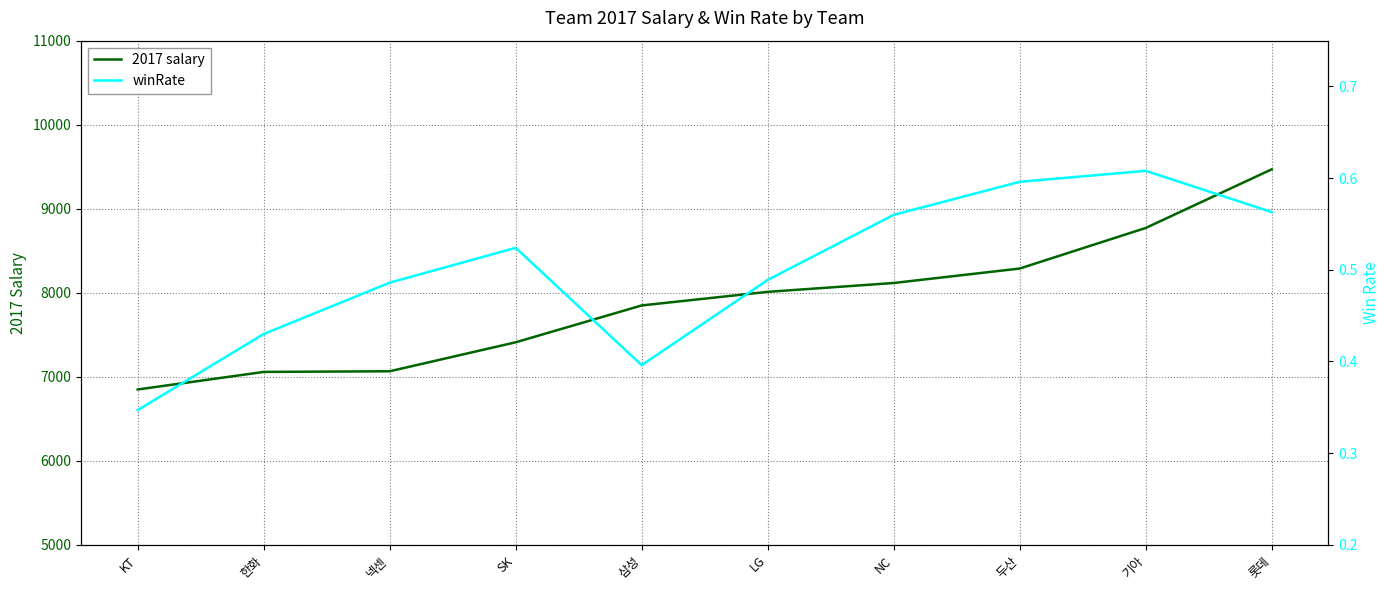

Which series has the largest range (max minus min)?

2017 salary